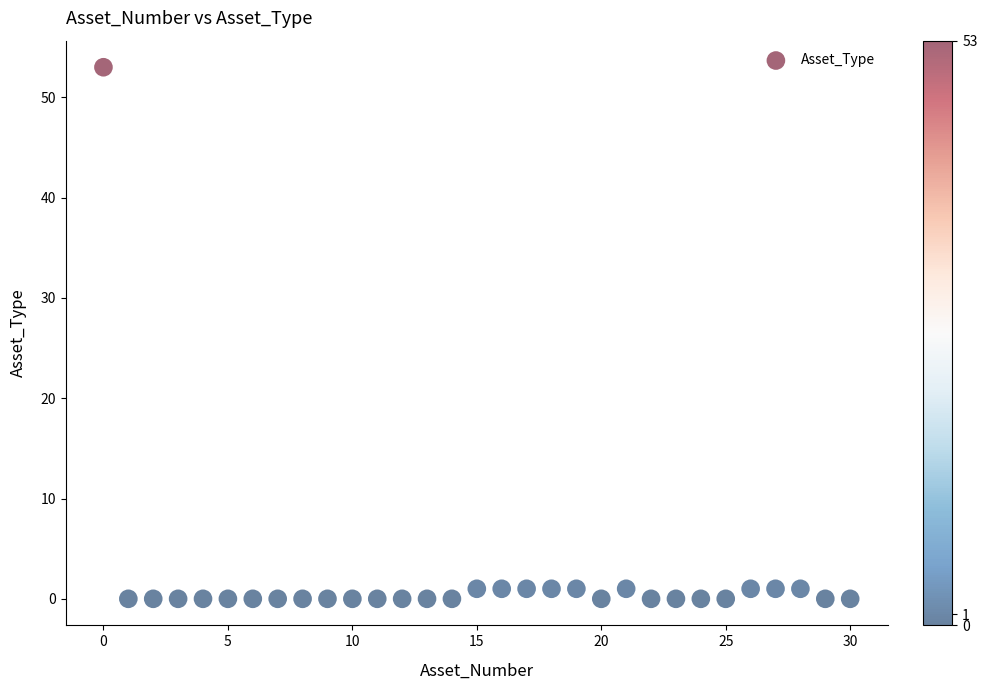

What is the range of Y values (max minus min)?

53